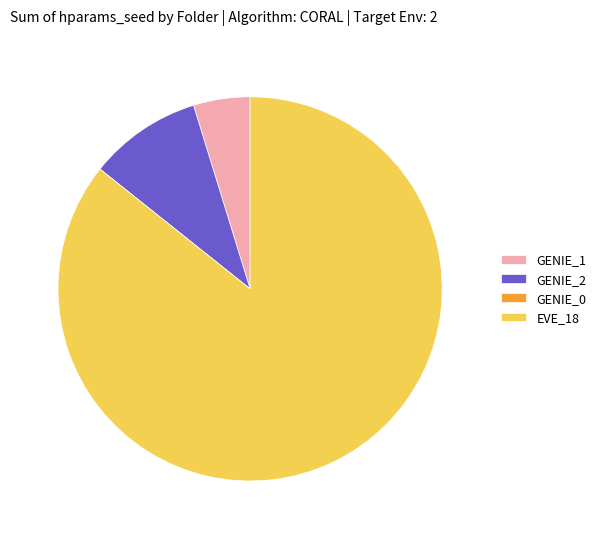

Which slice is the largest?

EVE_18